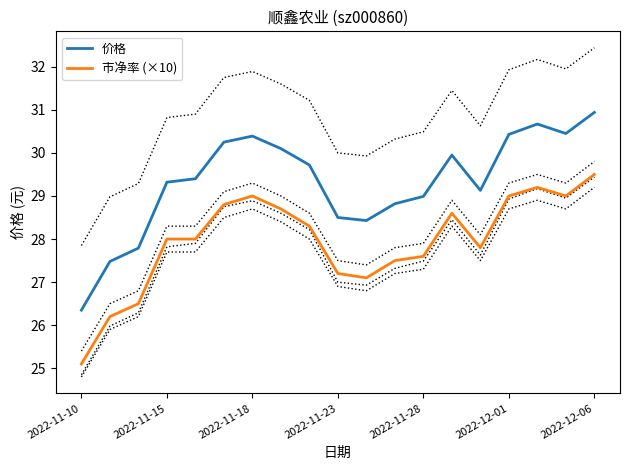

At which label does 市净率 (×10) reach its peak?

2022-12-06